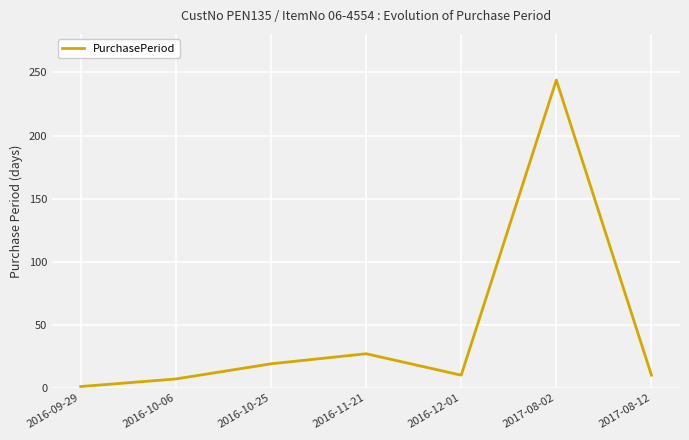

Between 2016-12-01 and 2016-11-21, which is larger?

2016-11-21